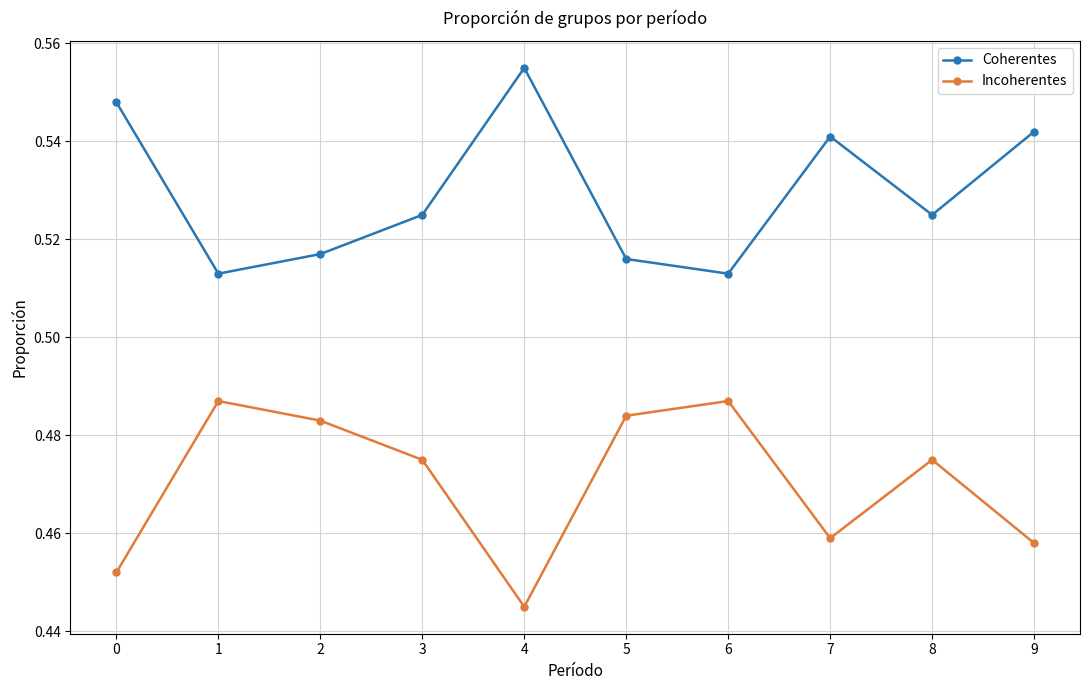

True or false: Incoherentes and Coherentes intersect in this chart.

False